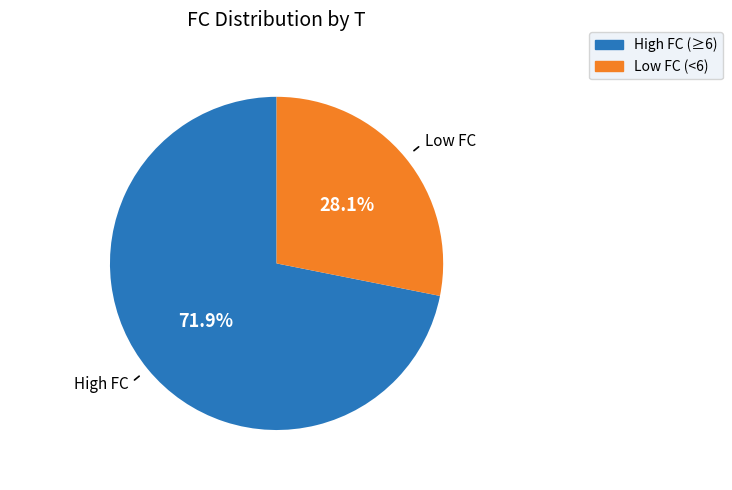

Is there any slice that represents more than half of the pie?

Yes